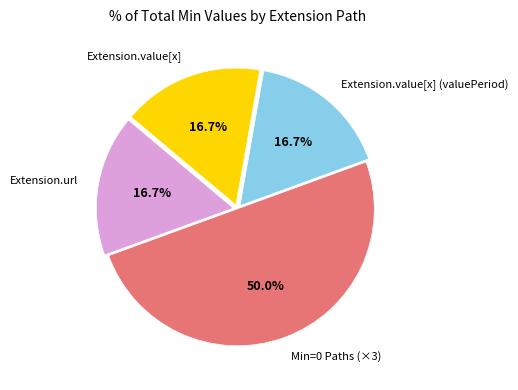

How many slices are in this pie chart?

4